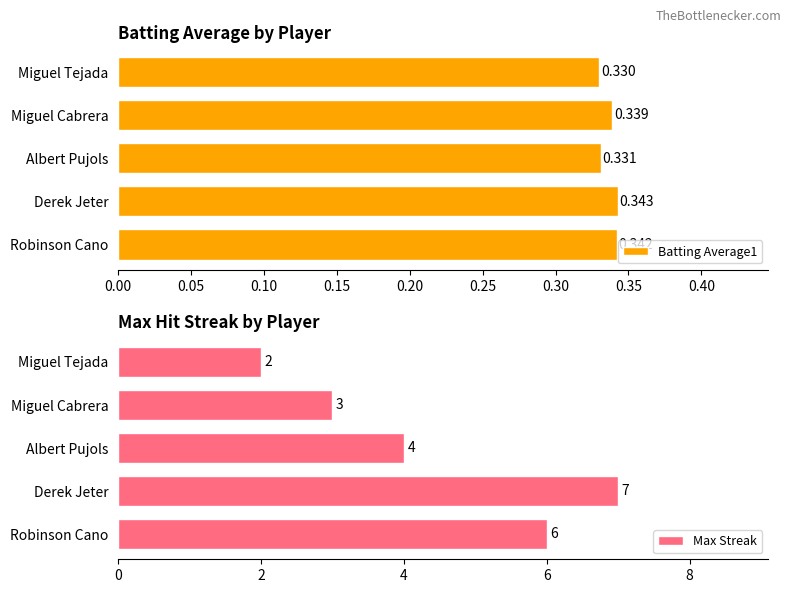

At which label is Batting Average1 closest to 0?

Miguel Tejada